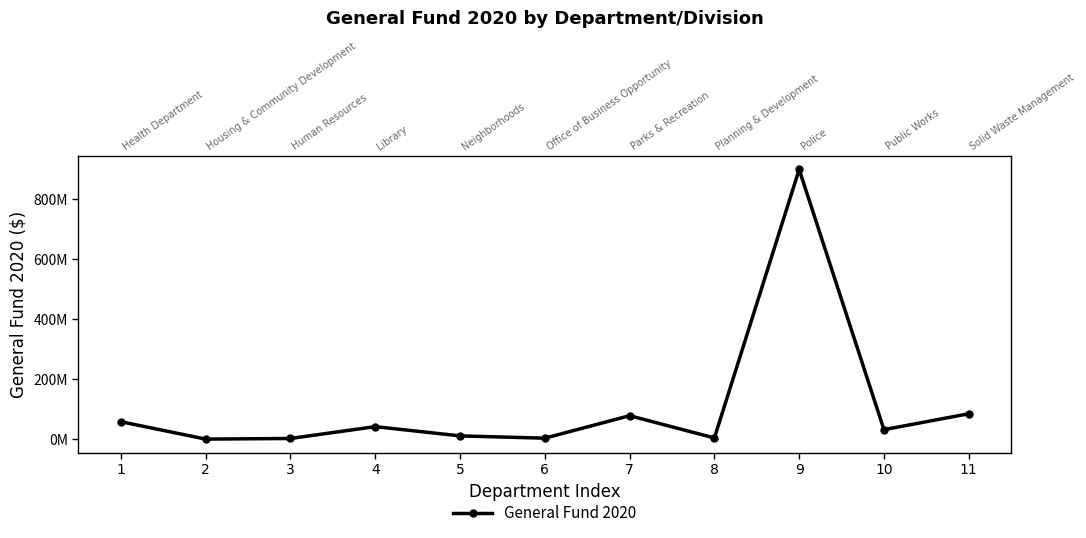

Where is the data nearest to the value 450197435?

11